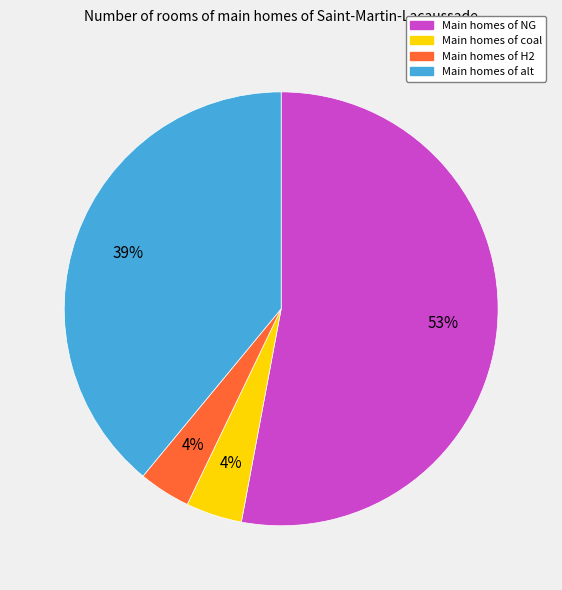

Is it true that Main homes of NG is 53% of the pie?

True